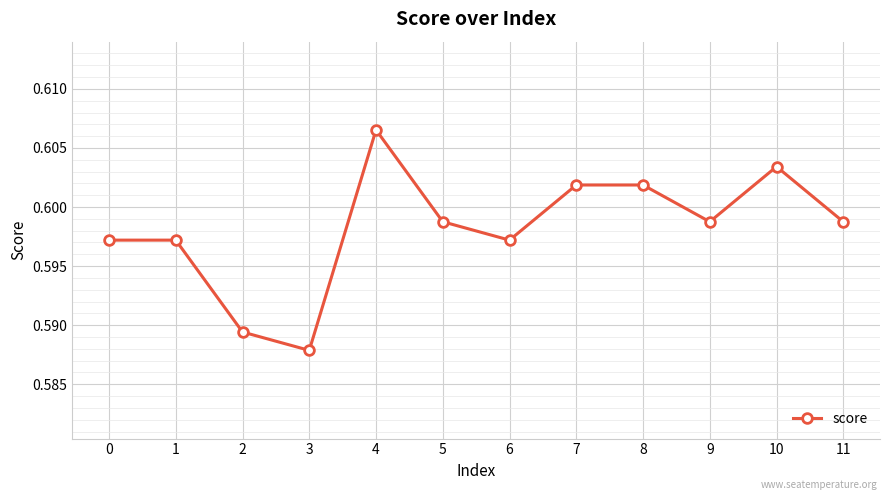

Does the chart display data point markers on the line(s)?

Yes